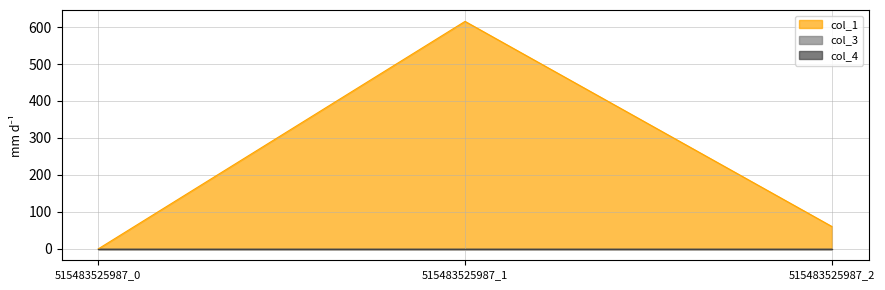

How many series are shown in this chart?

3